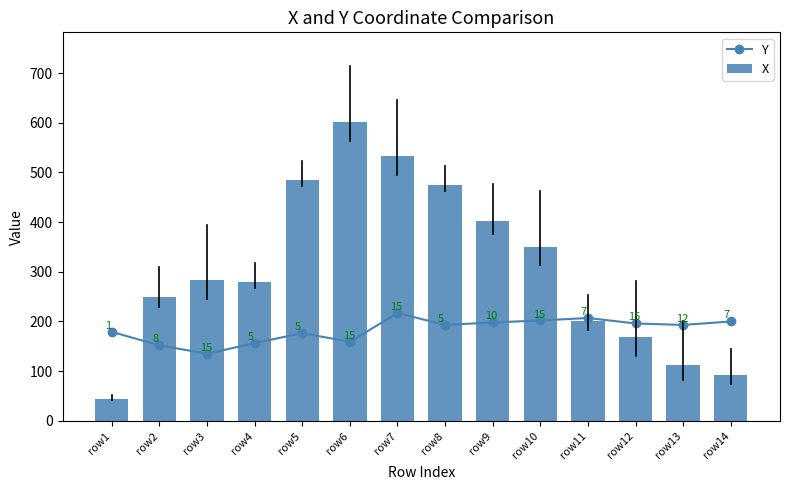

What is the difference between the X values at row3 and row13?

171.0